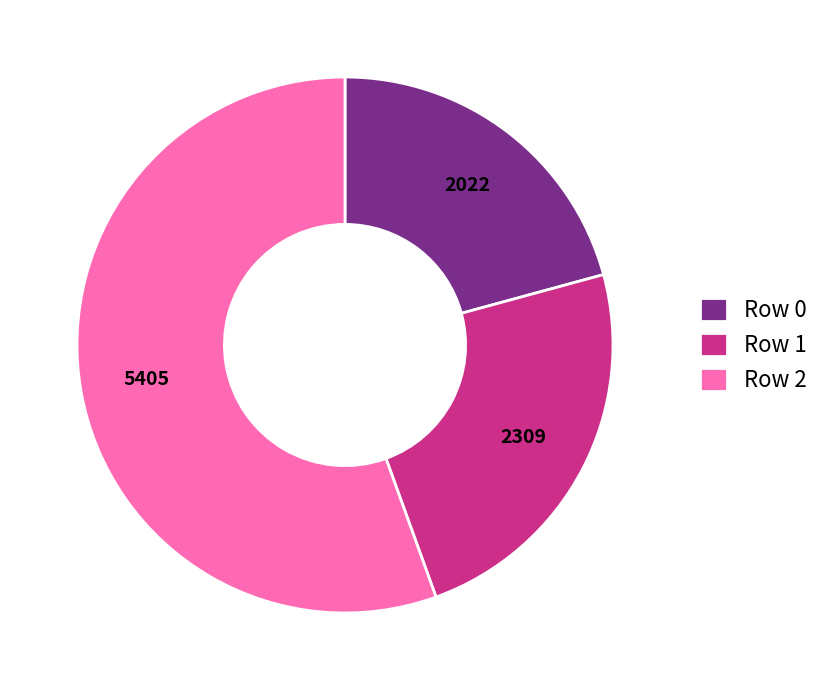

Which slice is the smallest?

Row 0